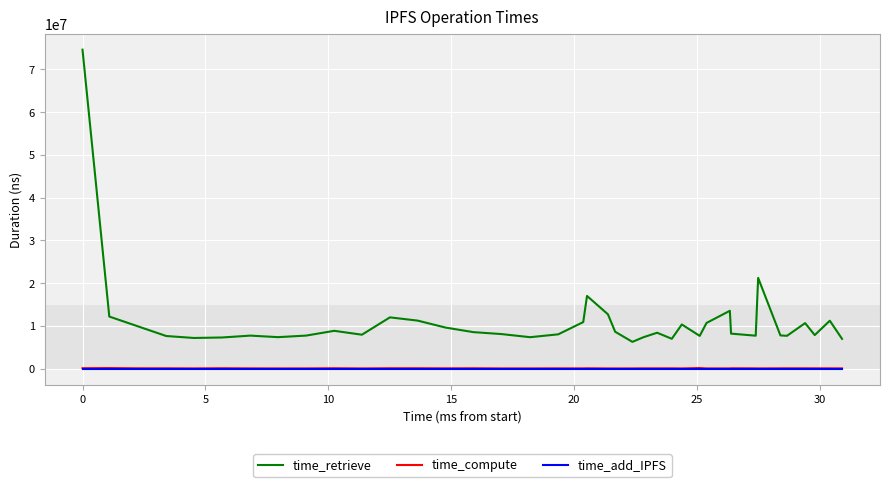

What is the lowest value of the time_retrieve series?

6264890